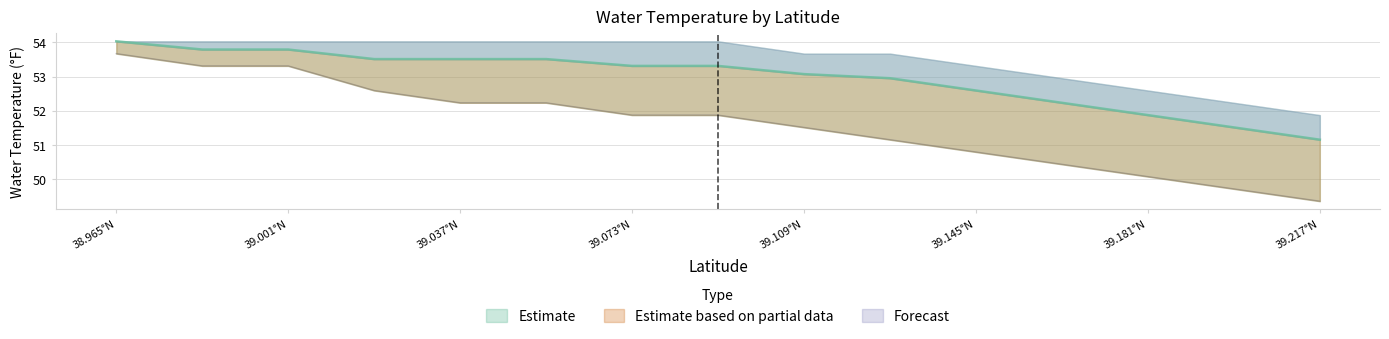

What is the total value across all series at 39.217°N?

100.5